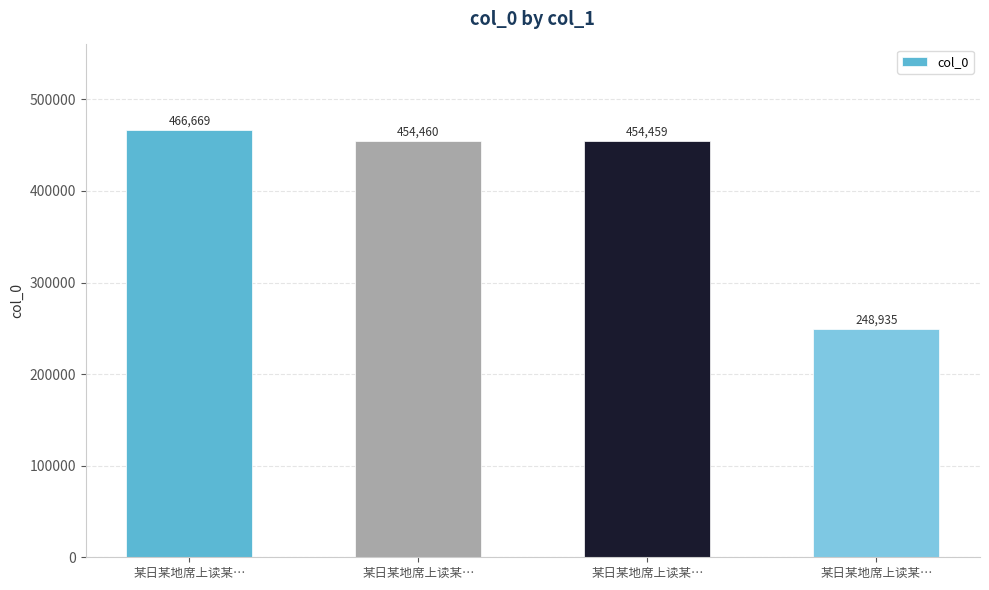

Rank the categories by value from lowest to highest.

某日某地席上读某…, 某日某地席上读某…, 某日某地席上读某…, 某日某地席上读某…